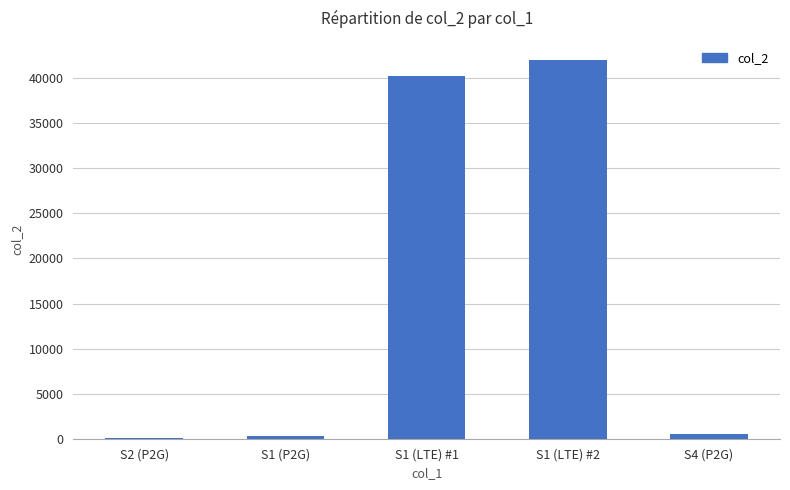

What is the greatest value displayed?

42048